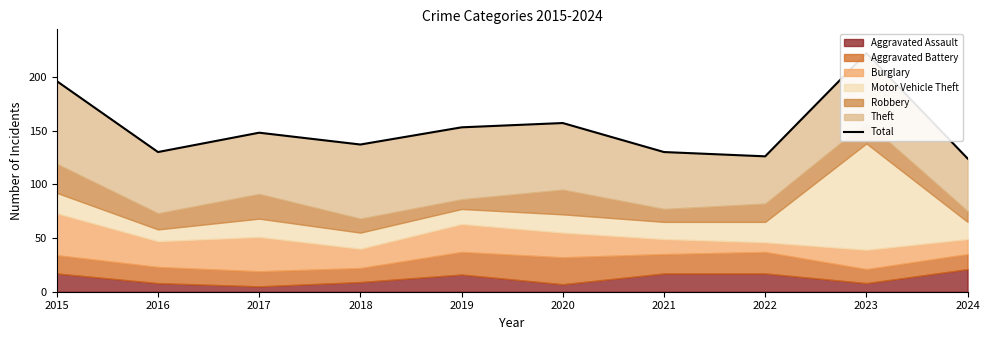

Rank the categories by value from lowest to highest.

2024, 2022, 2016, 2021, 2018, 2017, 2019, 2020, 2015, 2023